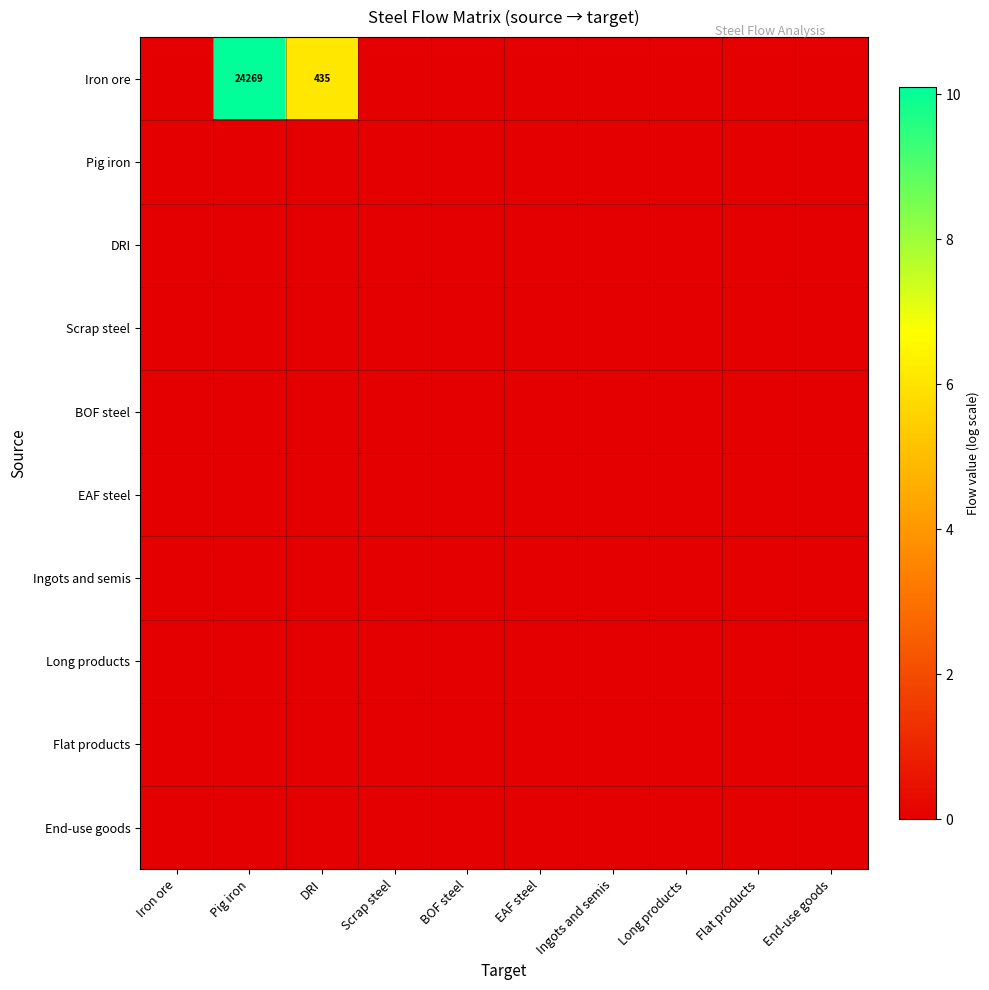

True or false: EAF steel has a value of 0.0 at Iron ore.

True